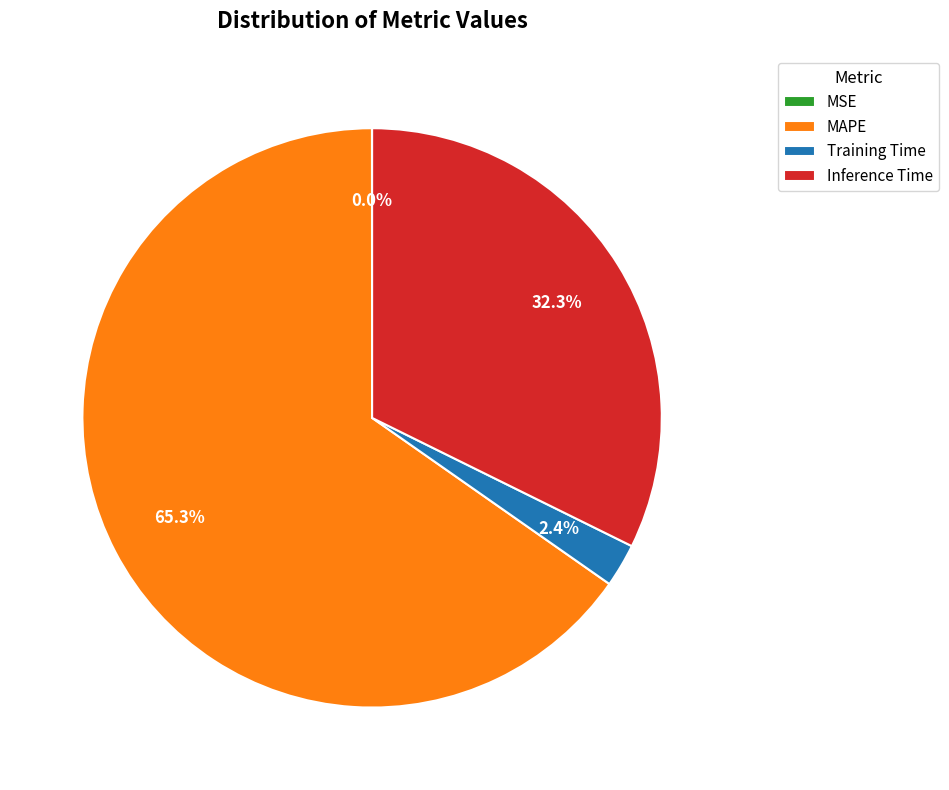

What is the largest slice in the pie chart?

MAPE